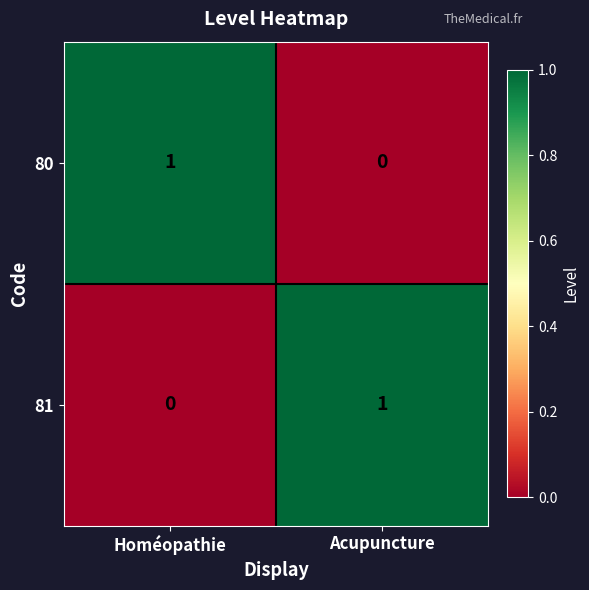

How many data points in 80 are less than 1?

1